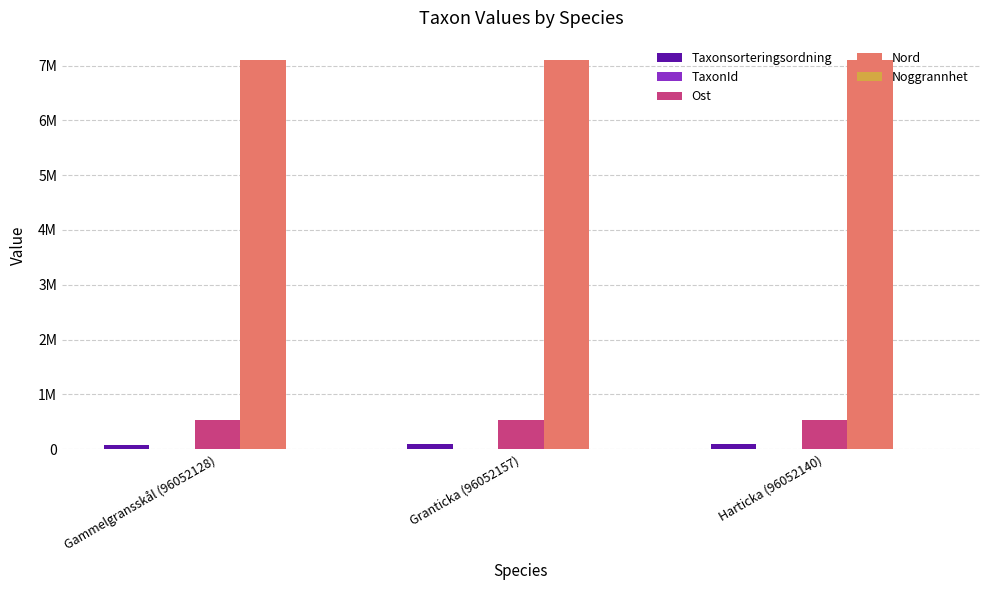

Does the chart contain stacked bars?

No